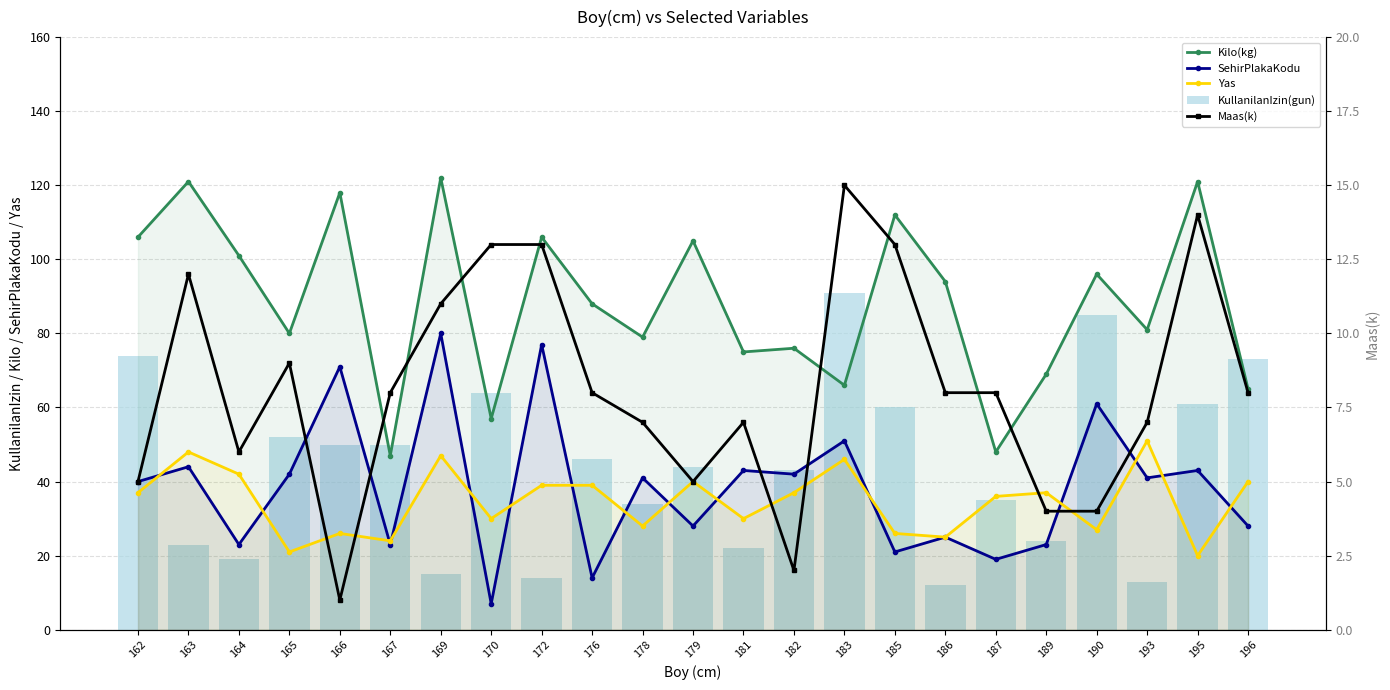

Is the value of SehirPlakaKodu at 172 greater than the value of Yas at 196?

Yes